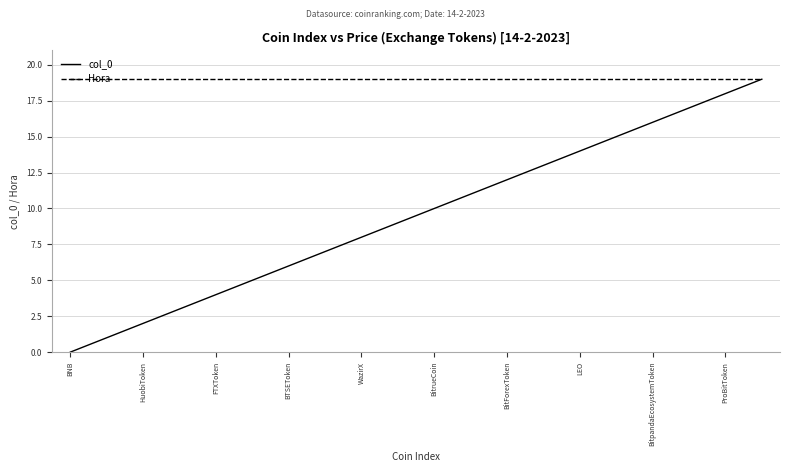

Which series has the largest total across all categories?

Hora